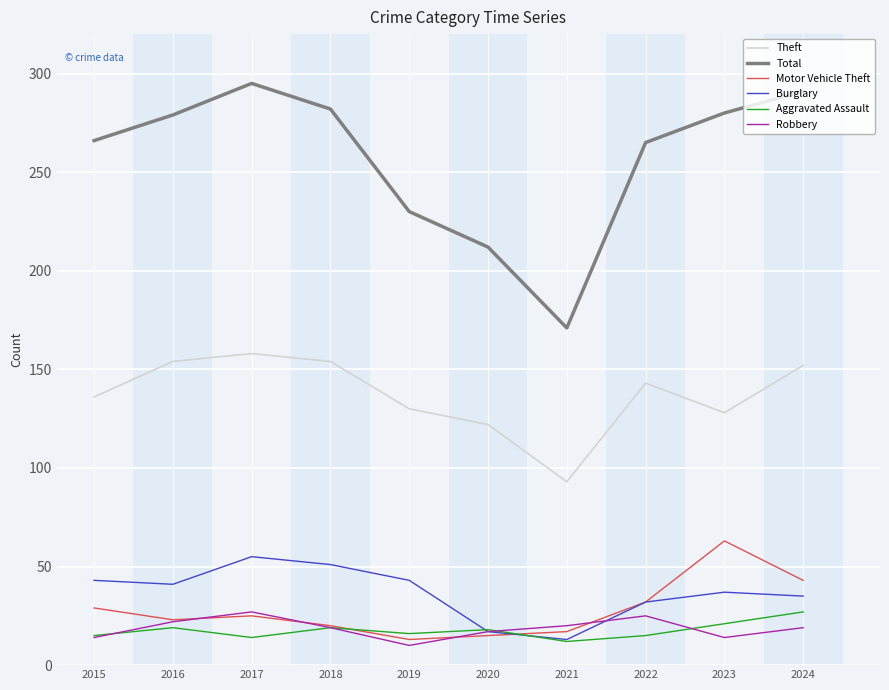

The Burglary series shows 21 at 2023. True or false?

False